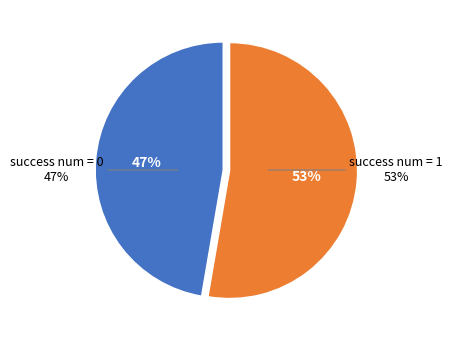

To the nearest percent, what is the average slice percentage?

50%